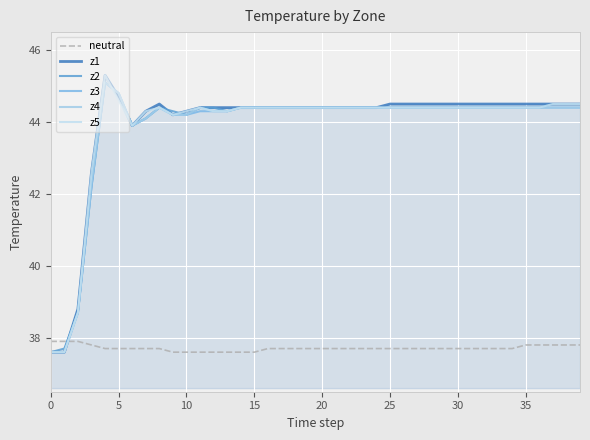

True or false: z2 has more than 1 points higher than both neighbors.

True